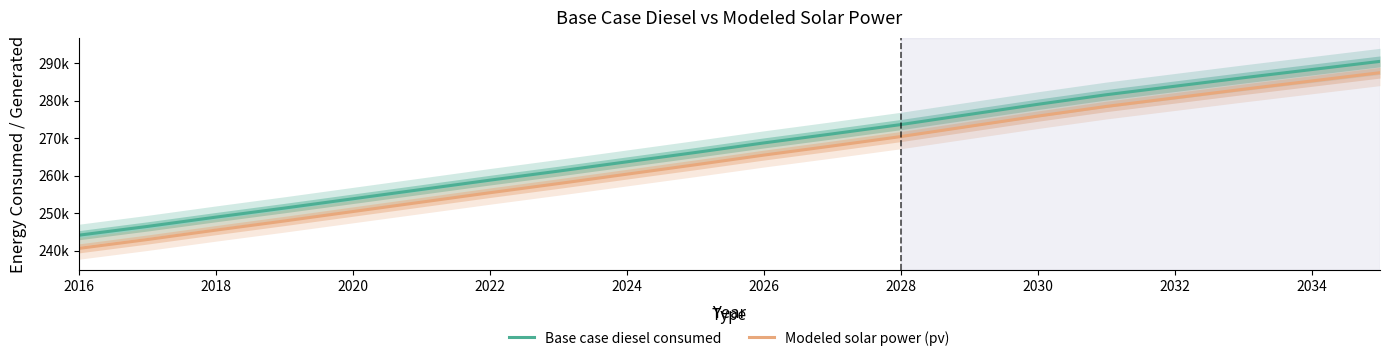

What is the maximum value for Modeled solar power (pv)?

287518.8